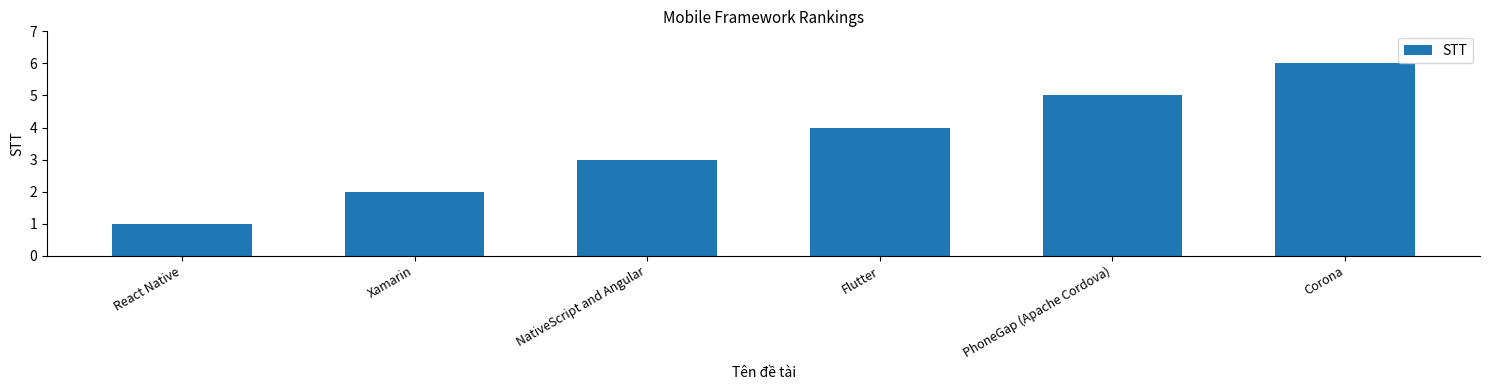

How many values are below 4?

3